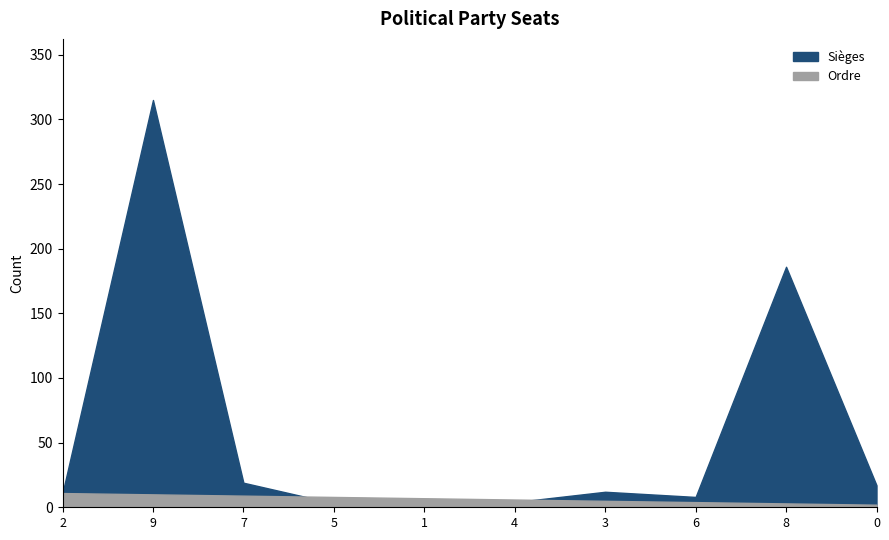

What is the total value across all series at 5?

11